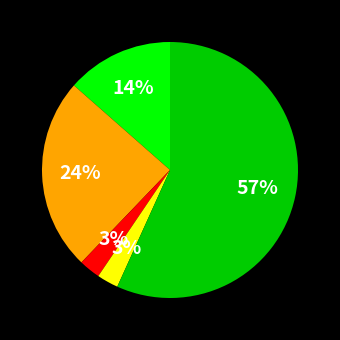

To the nearest percent, what is the average slice percentage?

20%